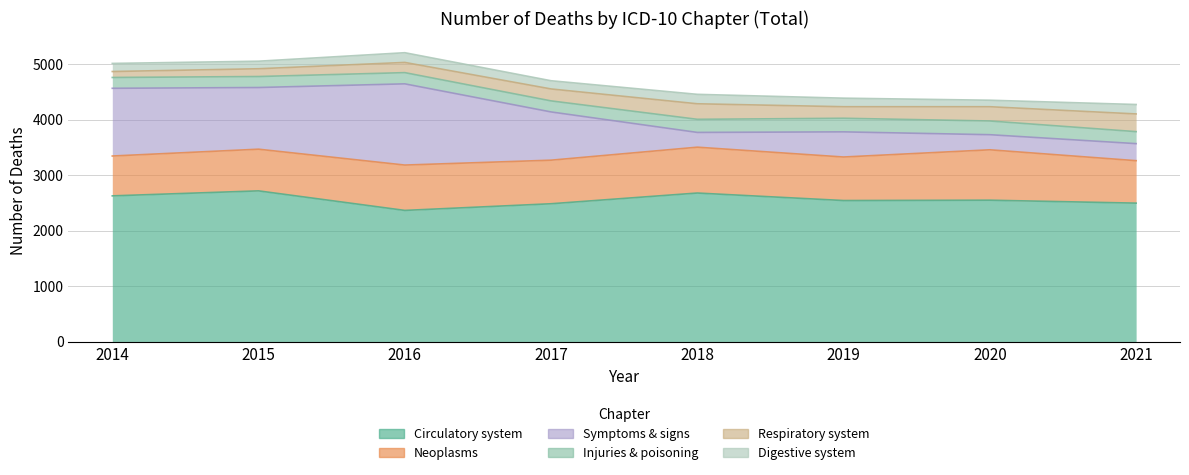

What is the sum of the Respiratory system values at 2018 and 2016?

464